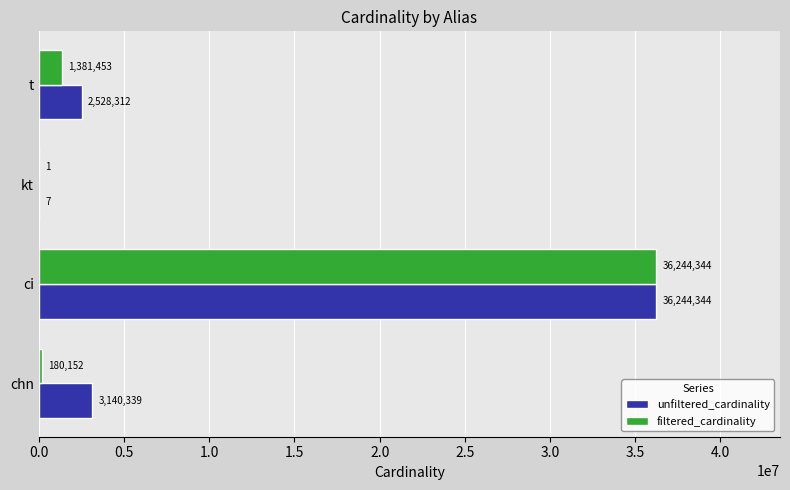

How many categories are shown in the chart?

4